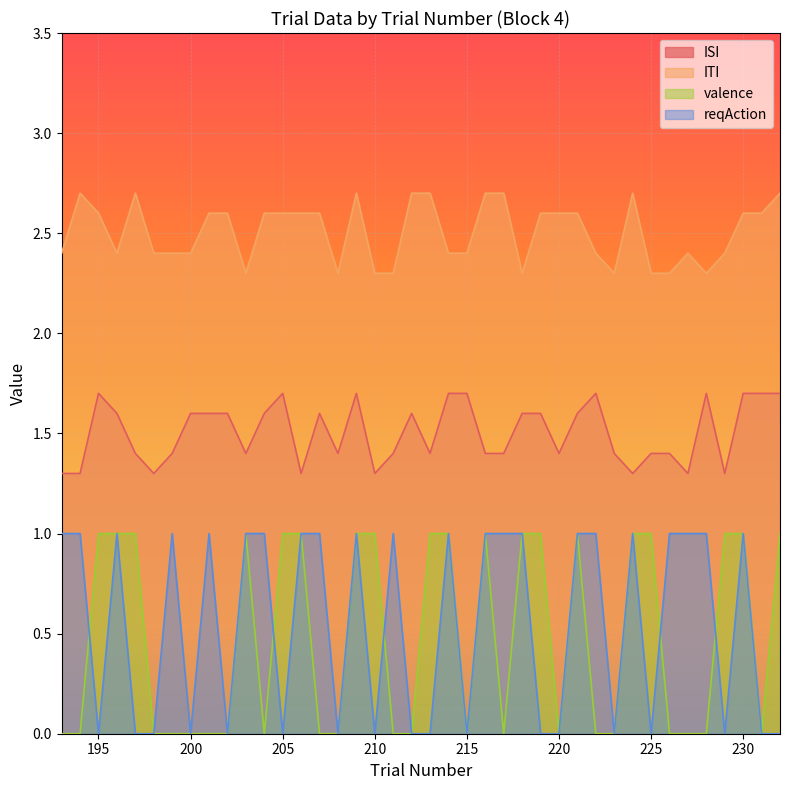

Which series has the largest total across all categories?

ITI